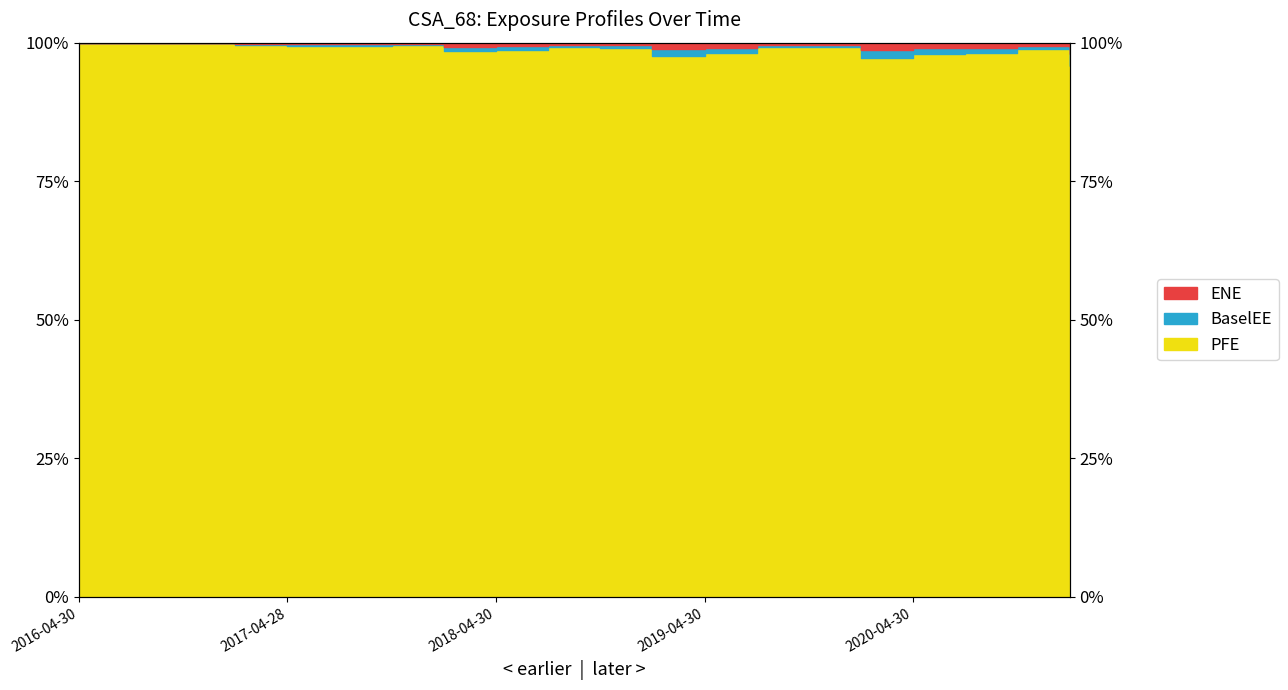

At which category does BaselEE reach its first local valley?

2017-04-28